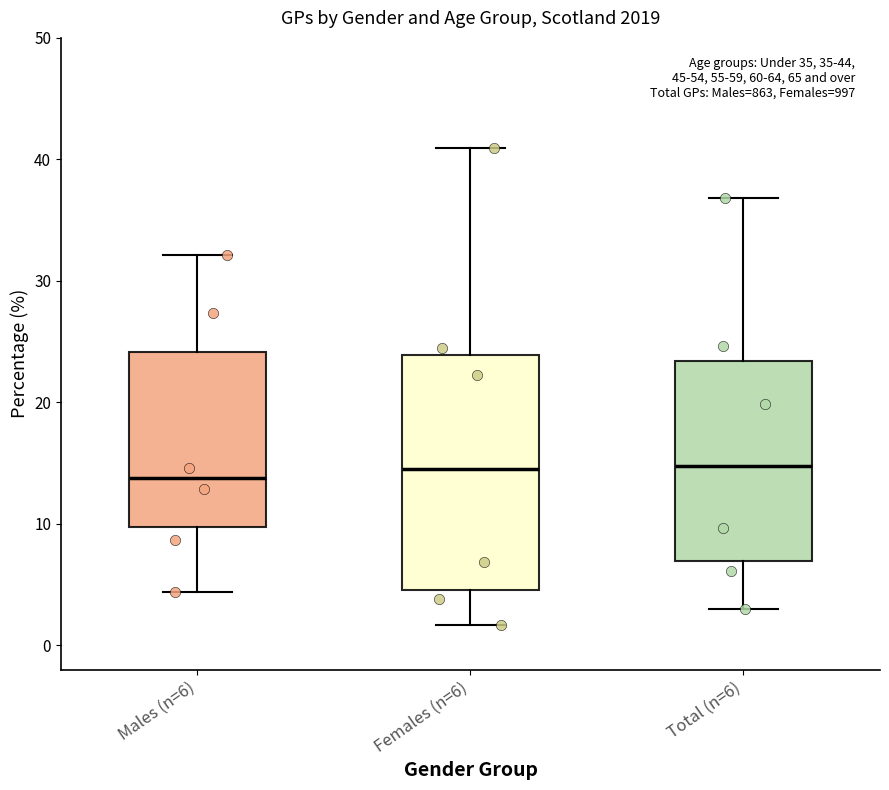

Which box is the tallest, from its lower edge to its upper edge?

Females (n=6)